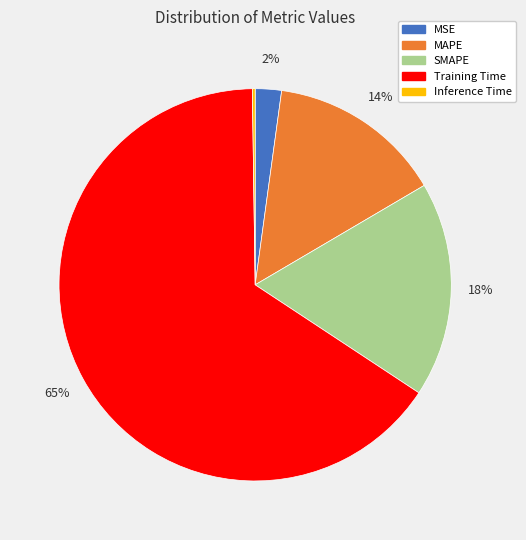

What is the largest slice in the pie chart?

Training Time